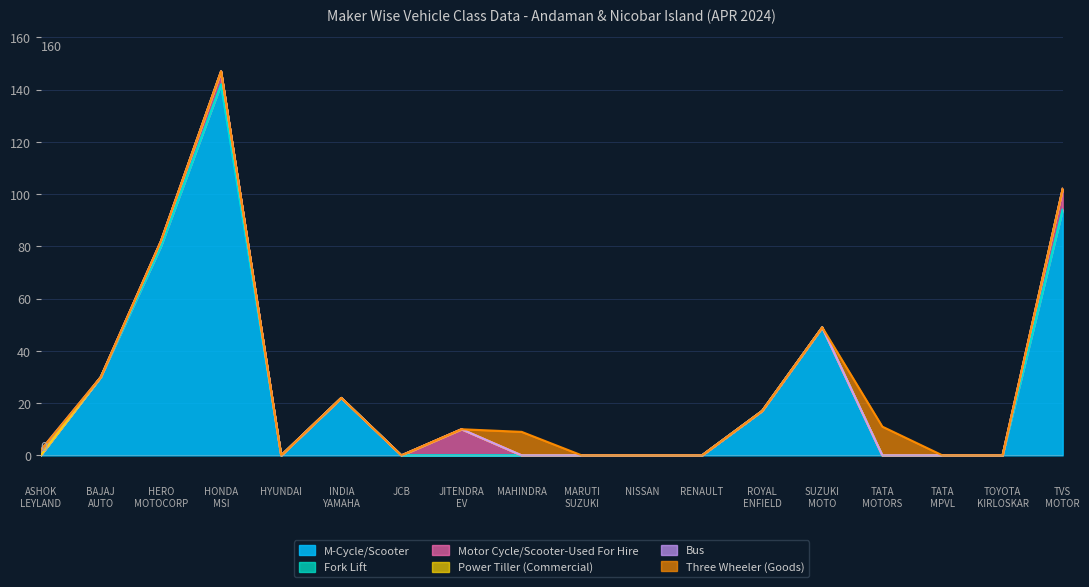

Which series has the widest spread of values?

M-Cycle/Scooter